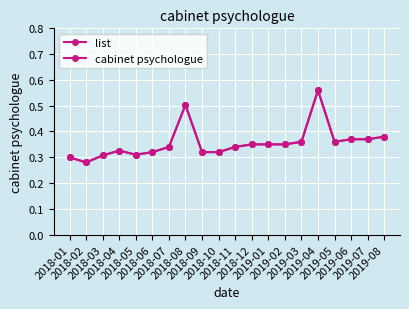

True or false: cabinet psychologue and list cross at least once.

False